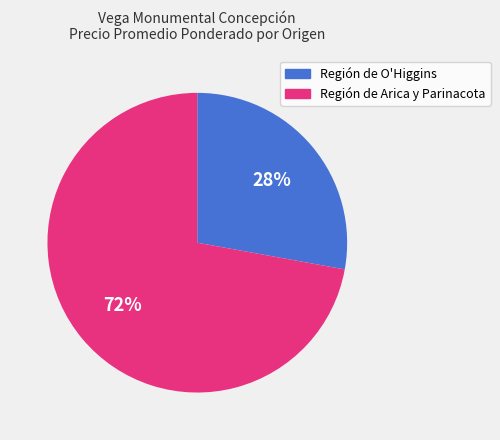

Is there a majority slice in this chart?

Yes